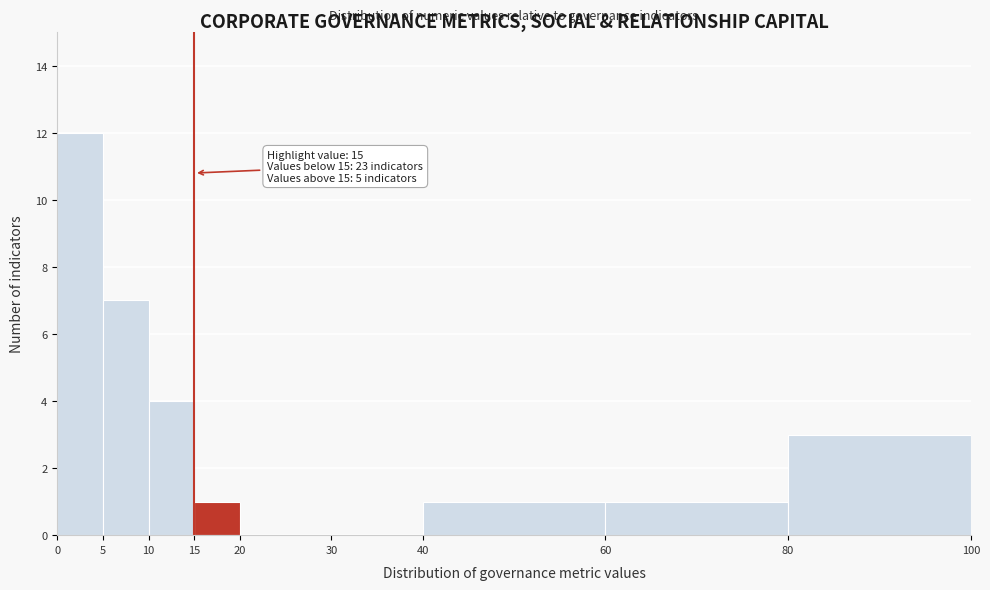

Which range on the x-axis has the tallest bar?

0 to 5